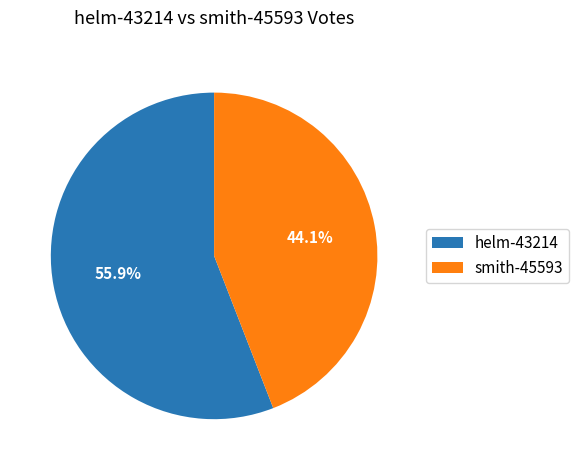

Is there any slice that represents more than half of the pie?

Yes